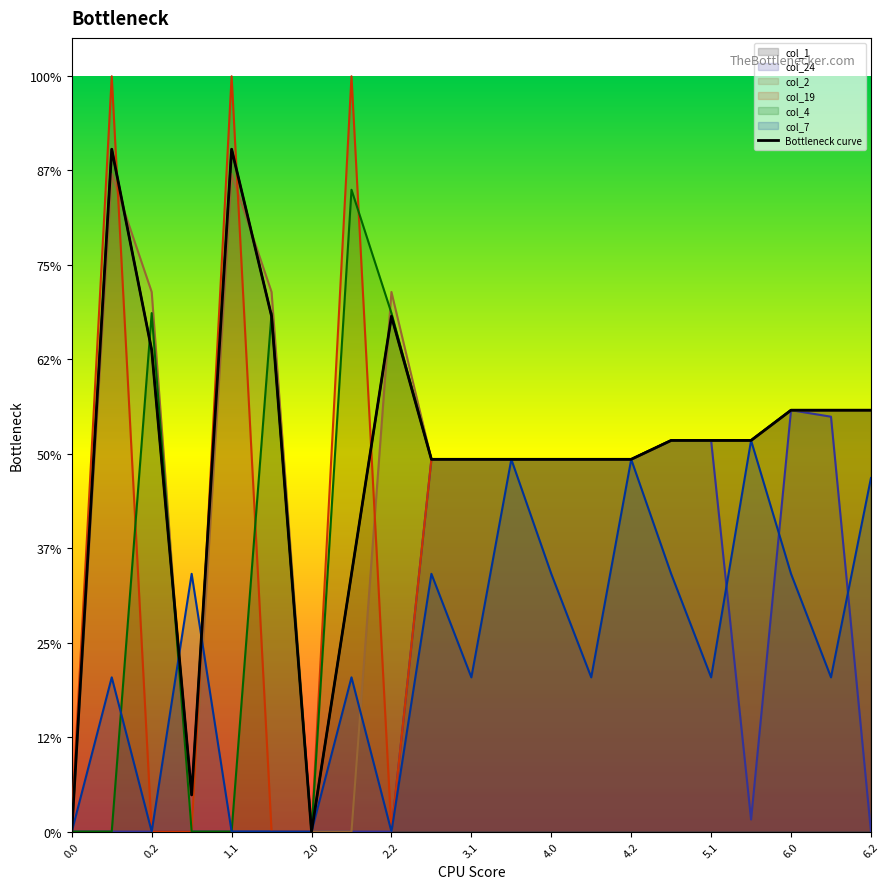

Between 11 and 16, which is larger?

16